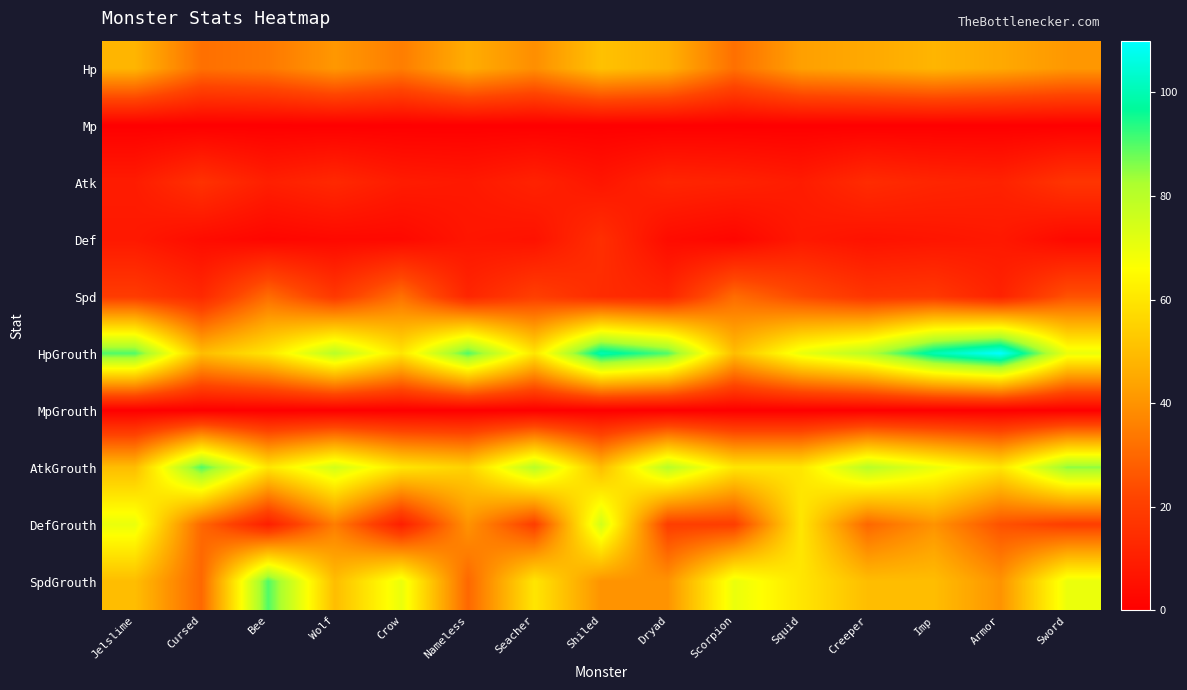

How many categories are shown in the chart?

15